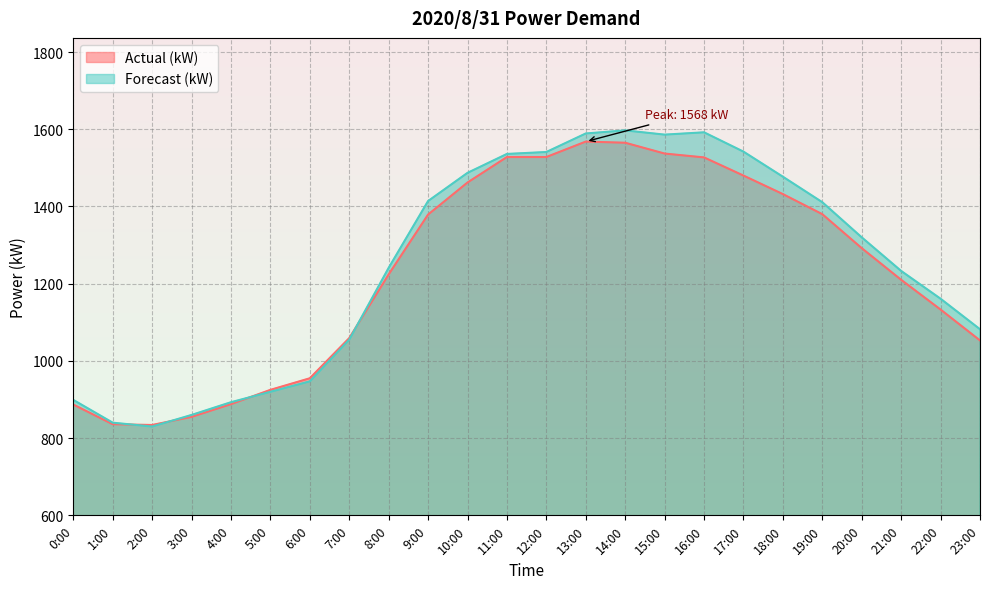

Is the value of Forecast (kW) at 6:00 greater than the value of Actual (kW) at 14:00?

No